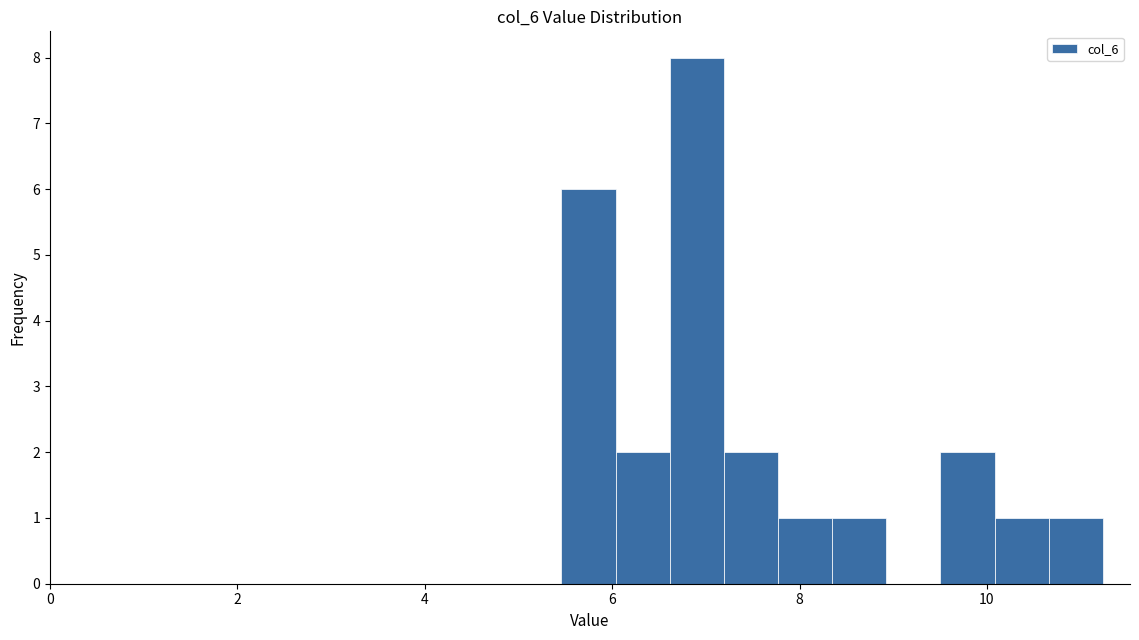

Read against the x-axis, roughly where is the centre of the tallest bar?

7.0